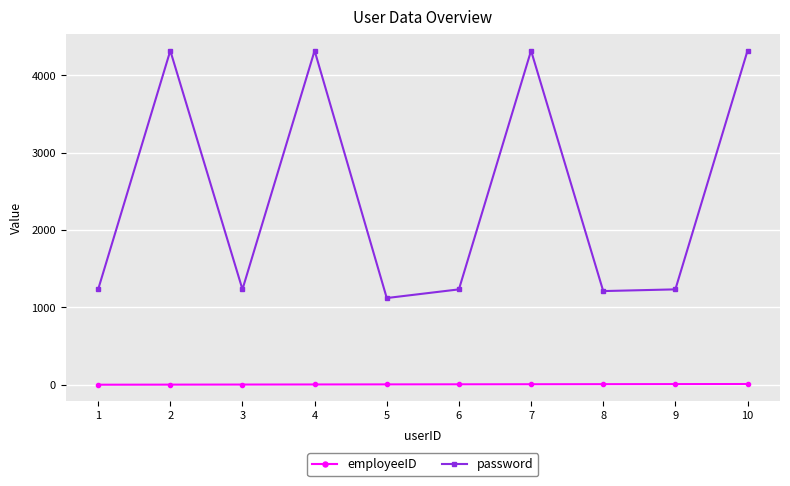

Rank the series at 3 from highest to lowest value.

password, employeeID